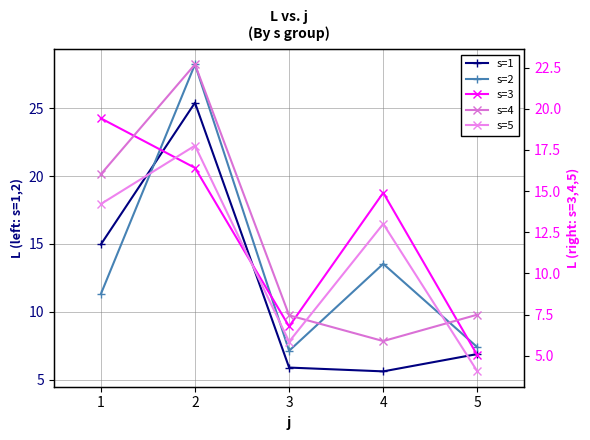

The value of s=5 at 2 is 9.3. True or false?

False